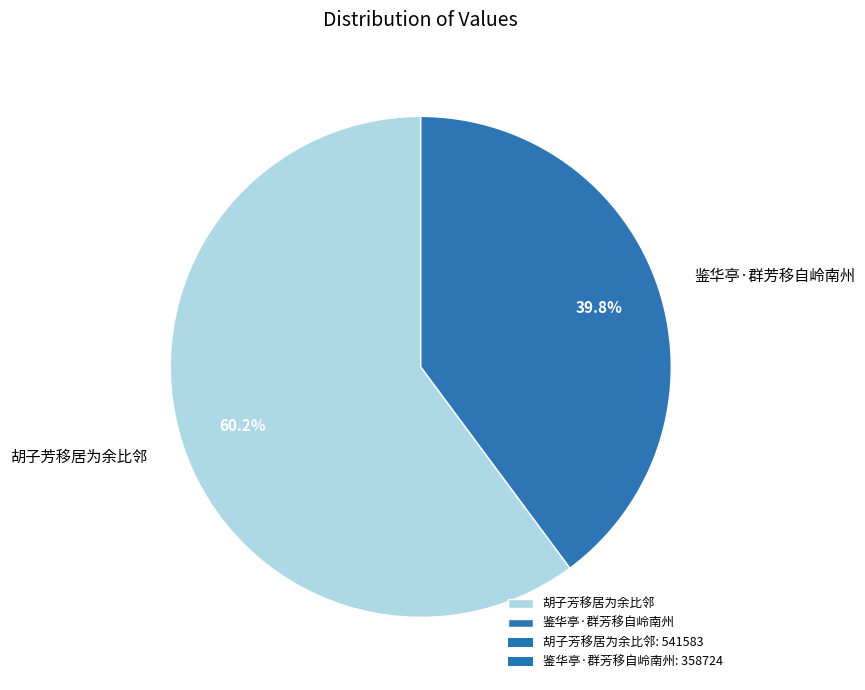

True or false: 胡子芳移居为余比邻 accounts for 60% of the total.

True